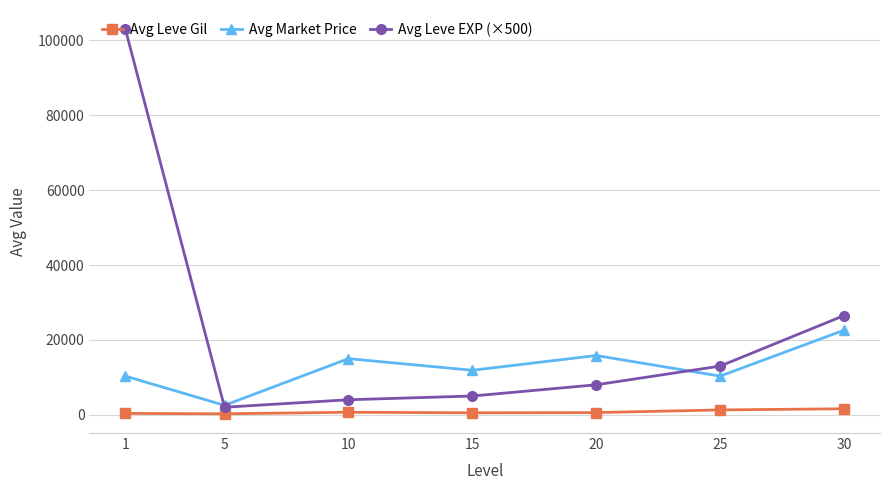

What is the average value of the Avg Leve EXP (×500) series?

23071